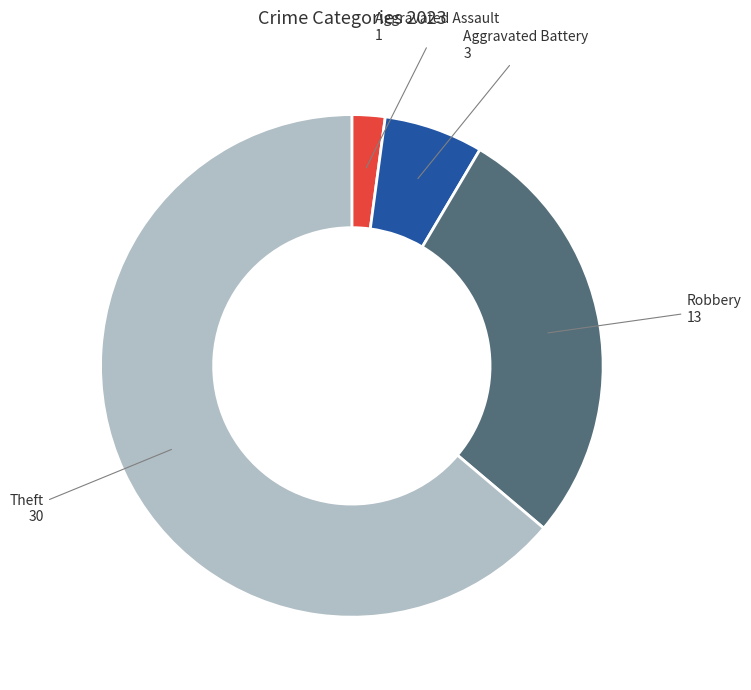

Rank the categories by value from lowest to highest.

Aggravated Assault, Aggravated Battery, Robbery, Theft